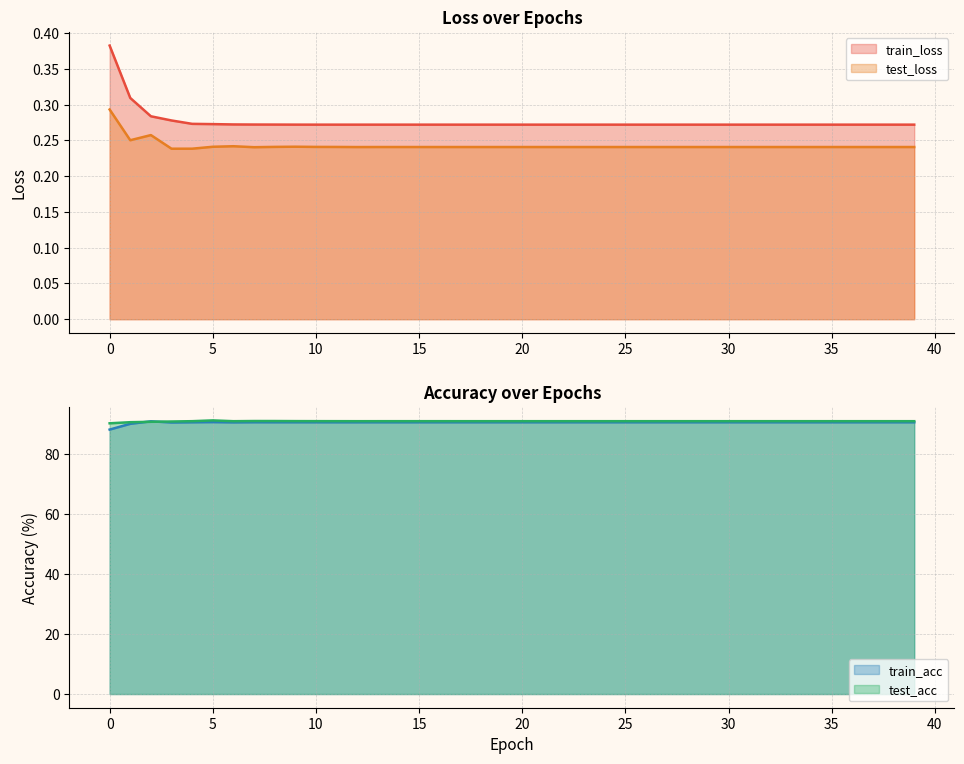

True or false: train_loss and test_loss cross at least once.

False